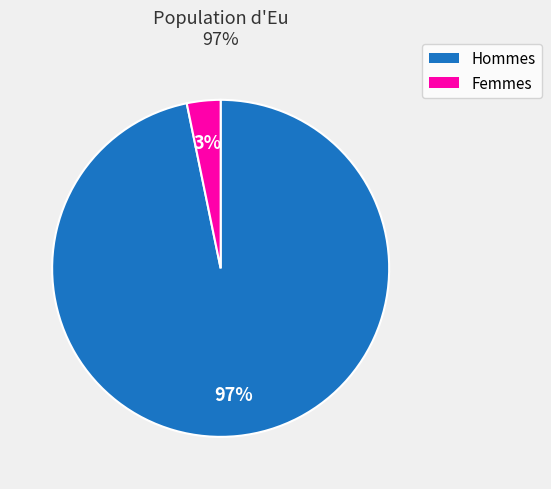

How many segments does this pie chart have?

2